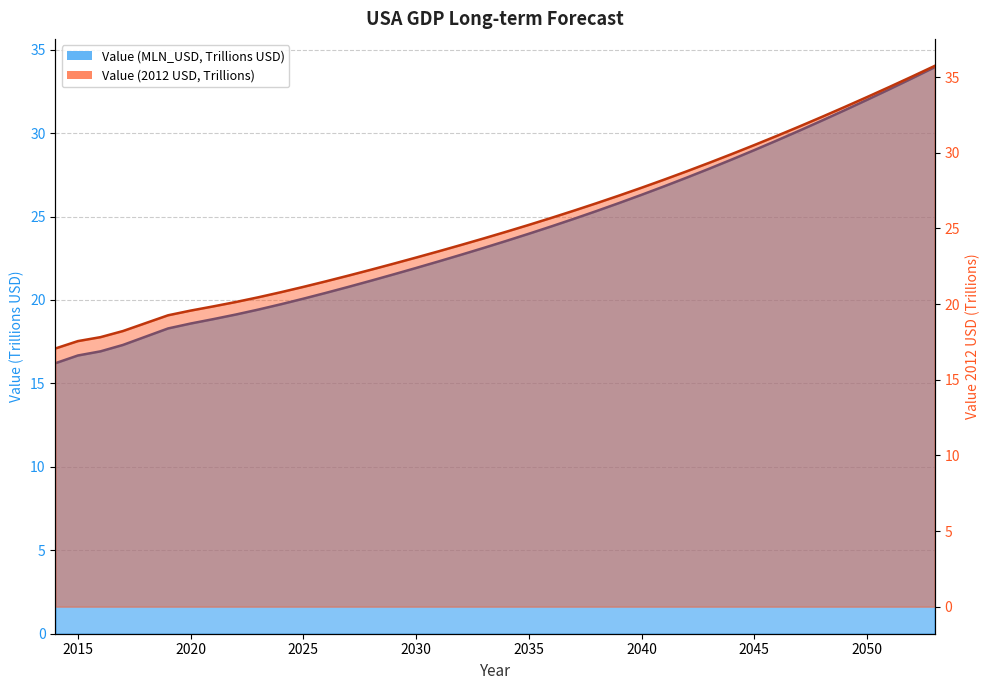

What is the sum of the Value (2012 USD) values at 2033 and 2034?

46.7